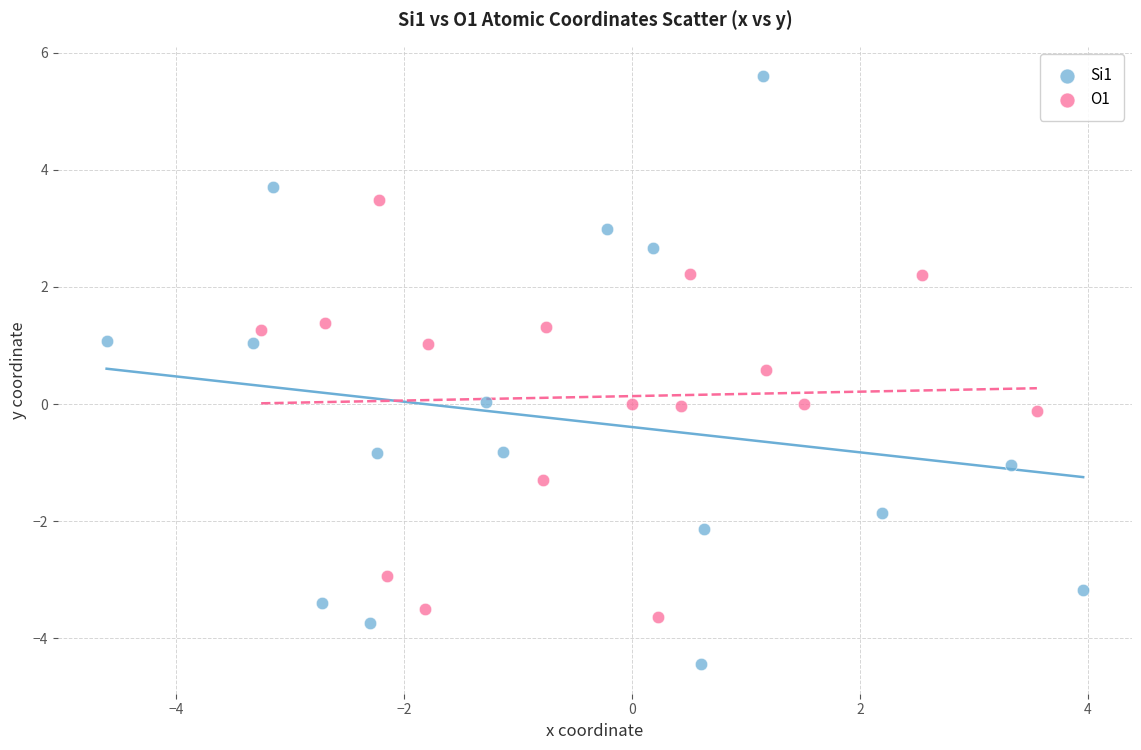

Which series contains the highest Y value?

Si1